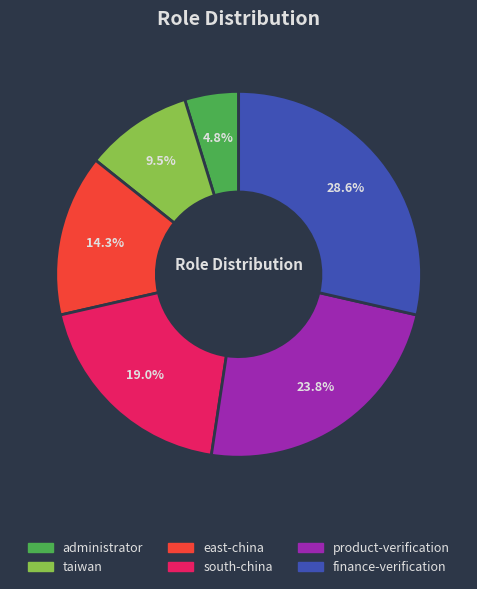

Rank the categories by value from lowest to highest.

administrator, taiwan, east-china, south-china, product-verification, finance-verification